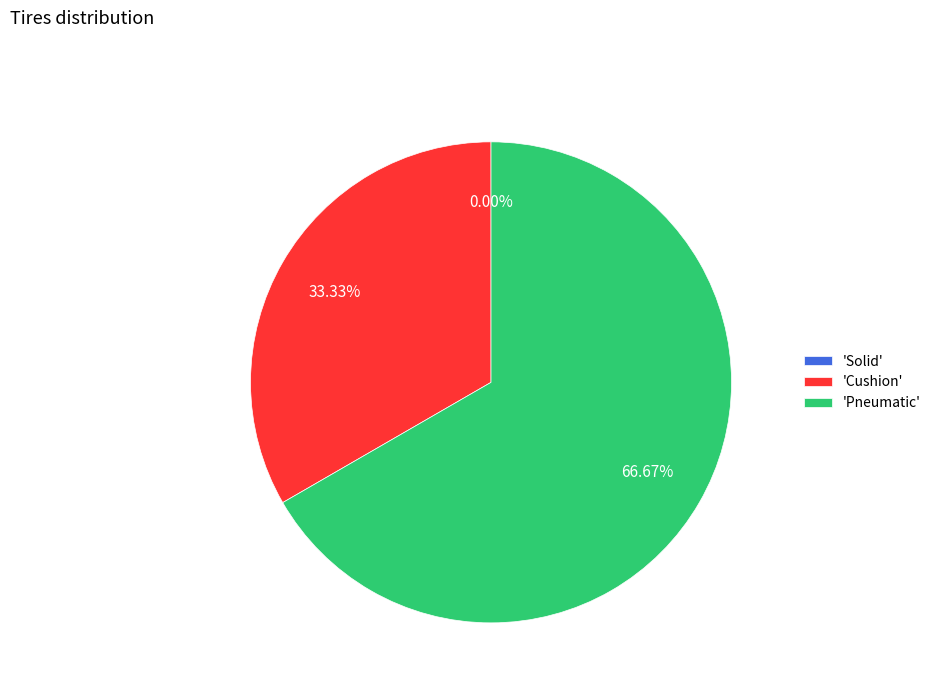

Count the number of slices in the pie.

3